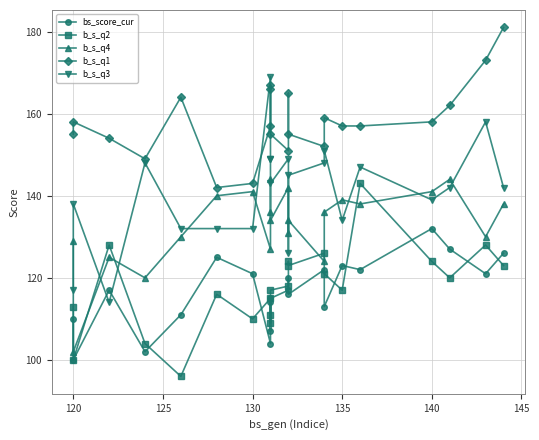

Reading left to right, extract all data points from this chart.

bs_score_cur: 110	100	117	102	111	125	121	104	114	107	115	117	120	116	122	113	123	122	132	127	121	126
b_s_q2: 113	100	128	104	96	116	110	115	109	111	117	118	124	123	126	121	117	143	124	120	128	123
b_s_q4: 129	102	125	120	130	140	141	127	136	144	134	142	131	134	124	136	139	138	141	144	130	138
b_s_q1: 155	158	154	149	164	142	143	157	167	166	155	151	165	155	152	159	157	157	158	162	173	181
b_s_q3: 117	138	114	148	132	132	132	169	149	149	143	149	126	145	148	151	134	147	139	142	158	142